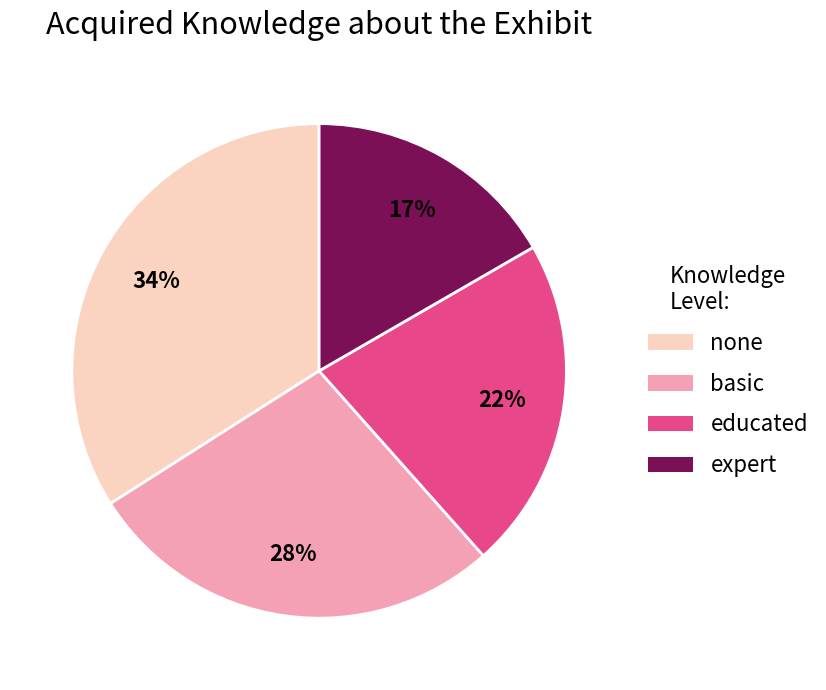

Is there any slice that represents more than half of the pie?

No